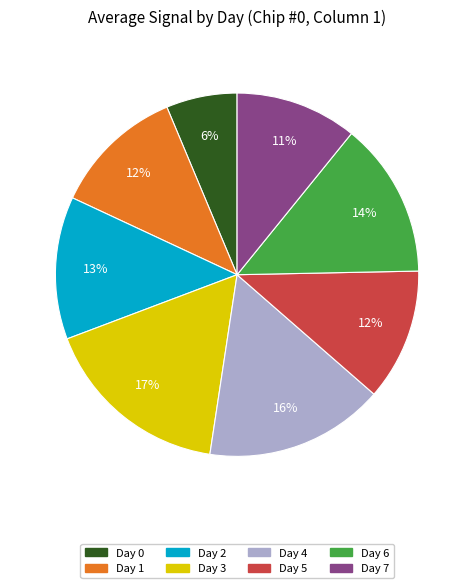

How many segments does this pie chart have?

8